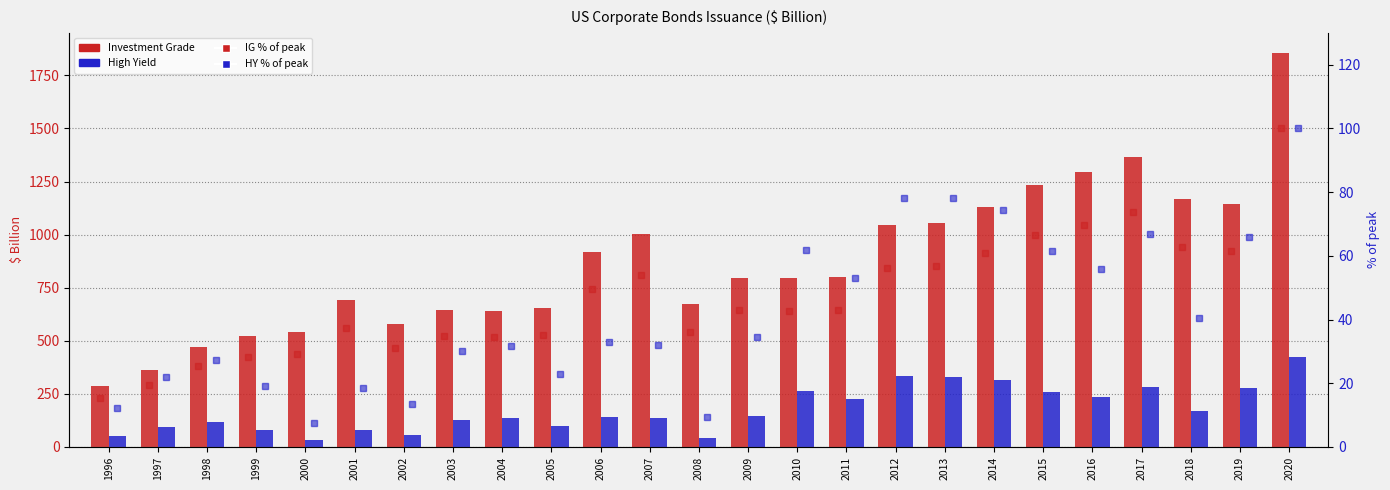

At which label does Investment Grade reach its minimum?

1996